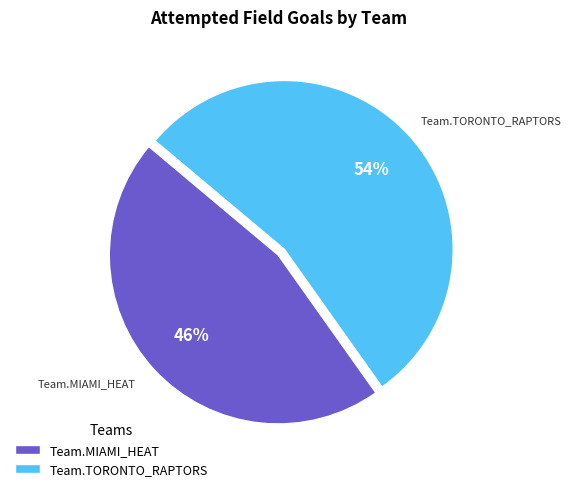

Combined, do Team.TORONTO_RAPTORS and Team.MIAMI_HEAT account for over 50%?

Yes